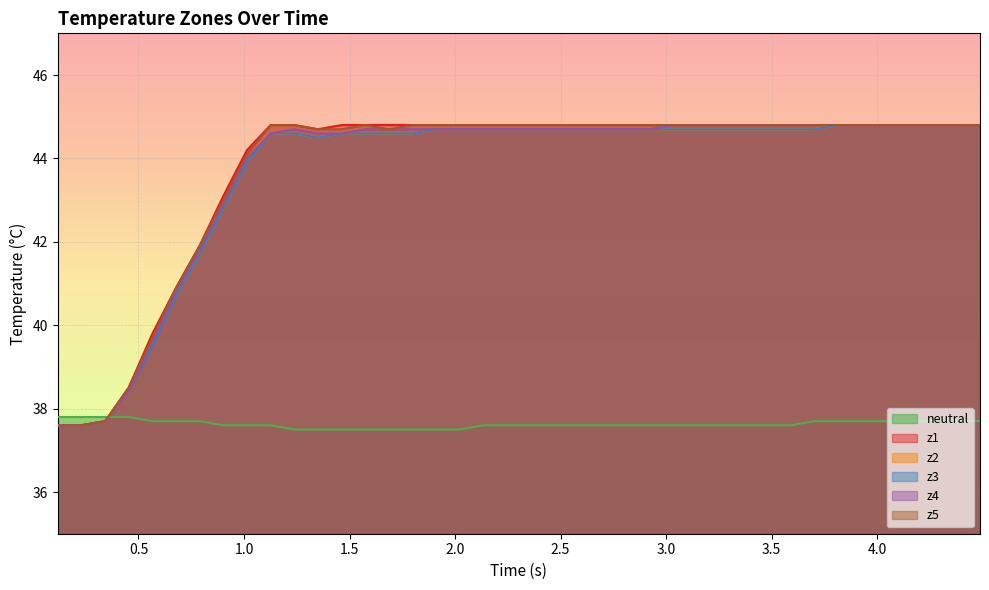

Reading right to left, extract all data points from this chart.

neutral: 37.7	37.7	37.7	37.7	37.7	37.7	37.7	37.7	37.6	37.6	37.6	37.6	37.6	37.6	37.6	37.6	37.6	37.6	37.6	37.6	37.6	37.6	37.5	37.5	37.5	37.5	37.5	37.5	37.5	37.5	37.6	37.6	37.6	37.7	37.7	37.7	37.8	37.8	37.8	37.8
z1: 44.8	44.8	44.8	44.8	44.8	44.8	44.8	44.8	44.8	44.8	44.8	44.8	44.8	44.8	44.8	44.8	44.8	44.8	44.8	44.8	44.8	44.8	44.8	44.8	44.8	44.8	44.8	44.8	44.7	44.8	44.8	44.2	43.1	41.9	40.9	39.8	38.5	37.7	37.6	37.6
z2: 44.8	44.8	44.8	44.8	44.8	44.8	44.8	44.7	44.7	44.7	44.7	44.7	44.7	44.7	44.7	44.7	44.7	44.7	44.7	44.7	44.7	44.7	44.7	44.7	44.6	44.6	44.6	44.6	44.5	44.6	44.6	43.9	42.8	41.7	40.7	39.6	38.4	37.7	37.6	37.6
z3: 44.8	44.8	44.8	44.8	44.8	44.8	44.8	44.7	44.7	44.7	44.7	44.7	44.7	44.7	44.7	44.7	44.7	44.7	44.7	44.7	44.7	44.7	44.7	44.7	44.6	44.6	44.6	44.6	44.5	44.6	44.6	43.9	42.8	41.7	40.7	39.5	38.4	37.7	37.6	37.6
z4: 44.8	44.8	44.8	44.8	44.8	44.8	44.8	44.8	44.8	44.8	44.8	44.8	44.8	44.8	44.7	44.7	44.7	44.7	44.7	44.7	44.7	44.7	44.7	44.7	44.7	44.7	44.7	44.6	44.6	44.7	44.6	44.0	42.9	41.8	40.8	39.6	38.4	37.7	37.6	37.6
z5: 44.8	44.8	44.8	44.8	44.8	44.8	44.8	44.8	44.8	44.8	44.8	44.8	44.8	44.8	44.8	44.8	44.8	44.8	44.8	44.8	44.8	44.8	44.8	44.8	44.8	44.7	44.8	44.7	44.7	44.8	44.8	44.1	43.0	41.9	40.9	39.7	38.5	37.7	37.6	37.6